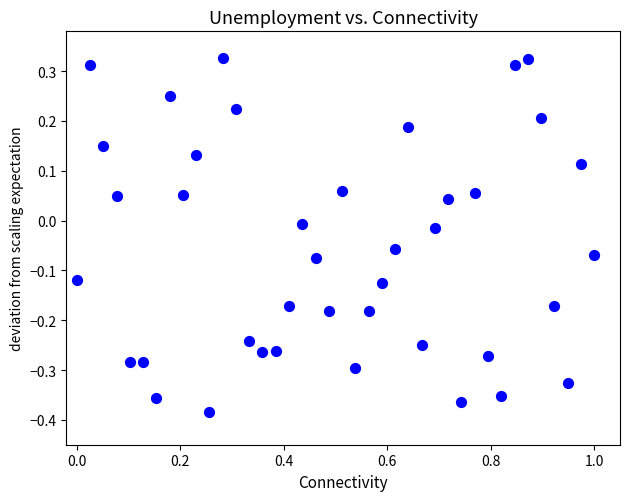

What is the range of Y values (max minus min)?

0.7